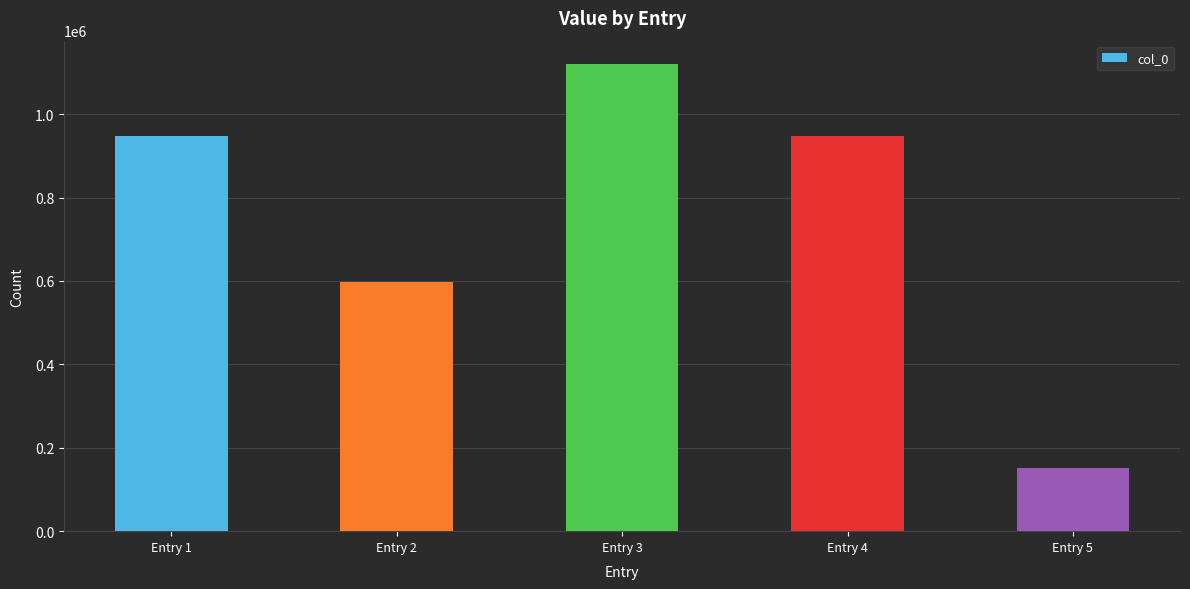

What is the difference between the second highest and second lowest values?

351950